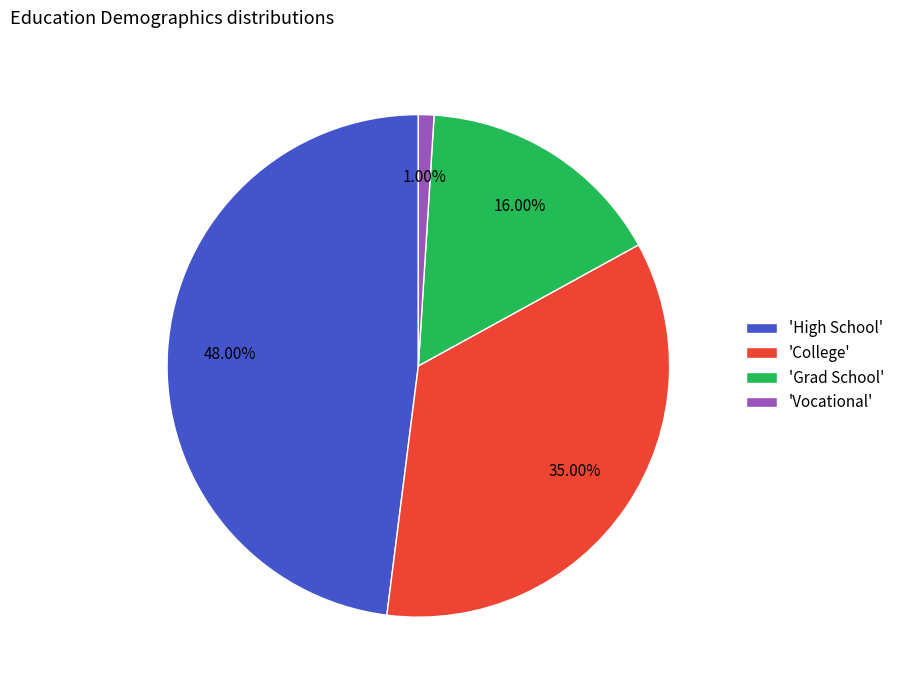

Combined, do 'College' and 'Vocational' account for over 50%?

No